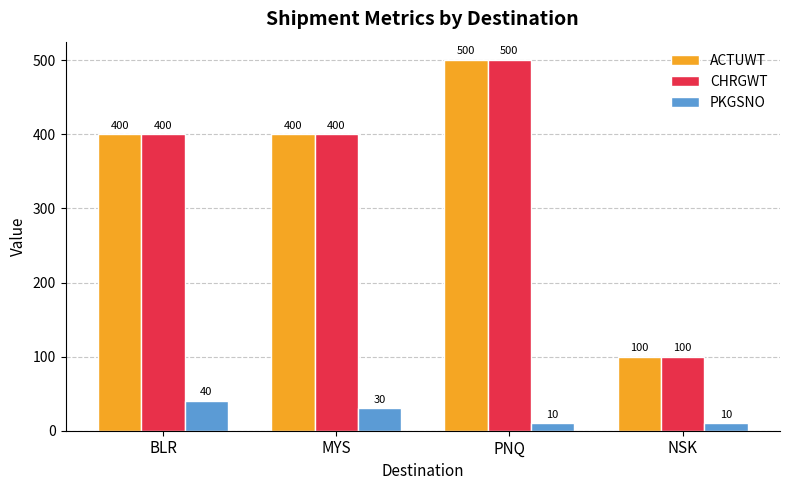

Between BLR and MYS, which series saw the biggest shift?

PKGSNO